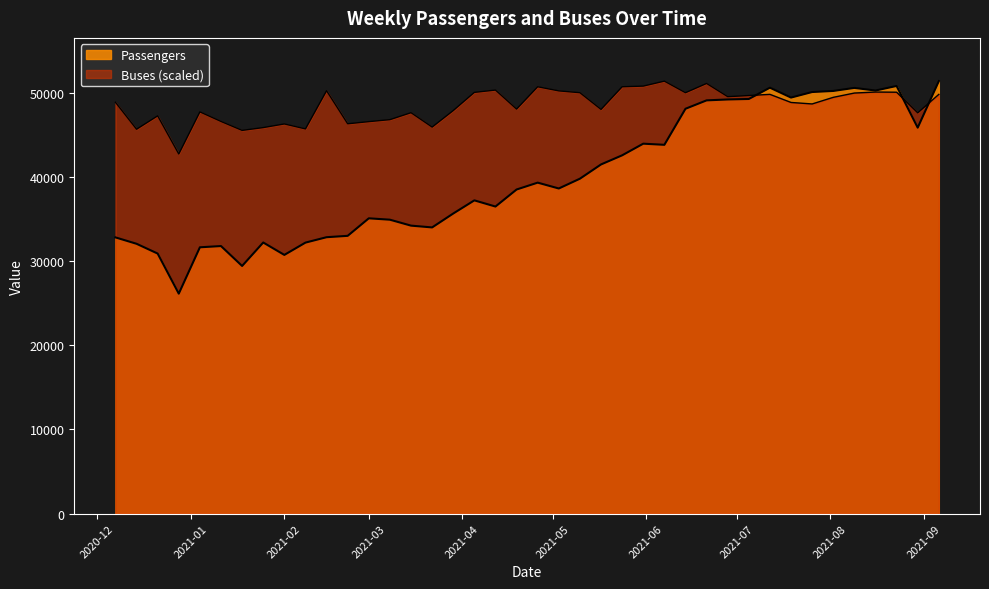

Where do Passengers and Buses first cross each other?

2021-07-05 and 2021-07-12